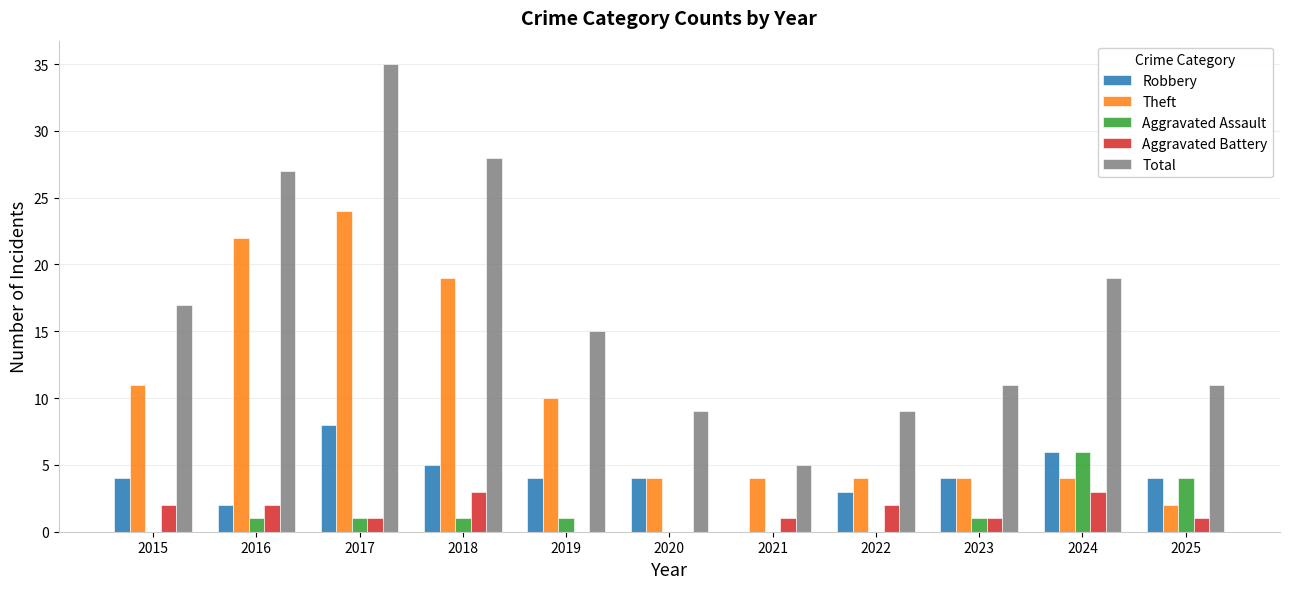

What are all the series names shown in the legend?

Robbery, Theft, Aggravated Assault, Aggravated Battery, Total